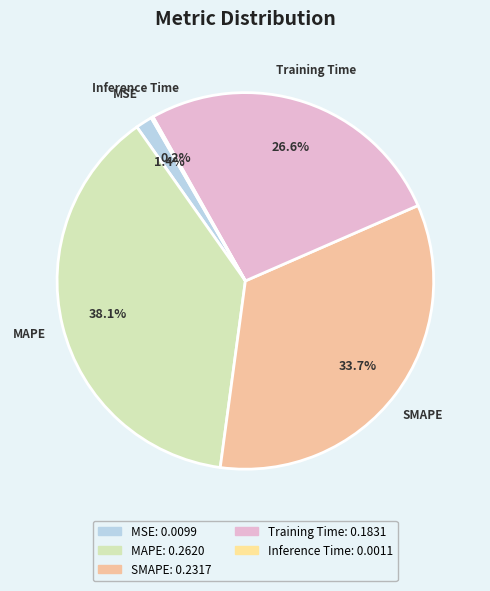

To the nearest percent, what percentage of the pie is Training Time?

27%